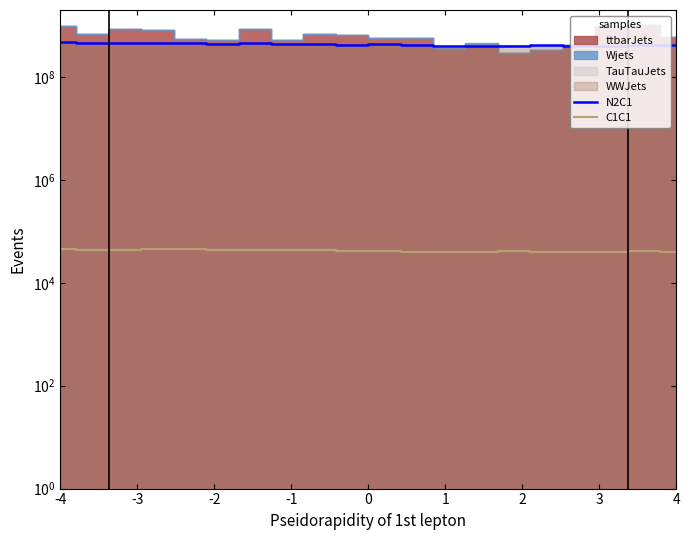

True or false: C1C1 has more than 1 interior local peaks.

True